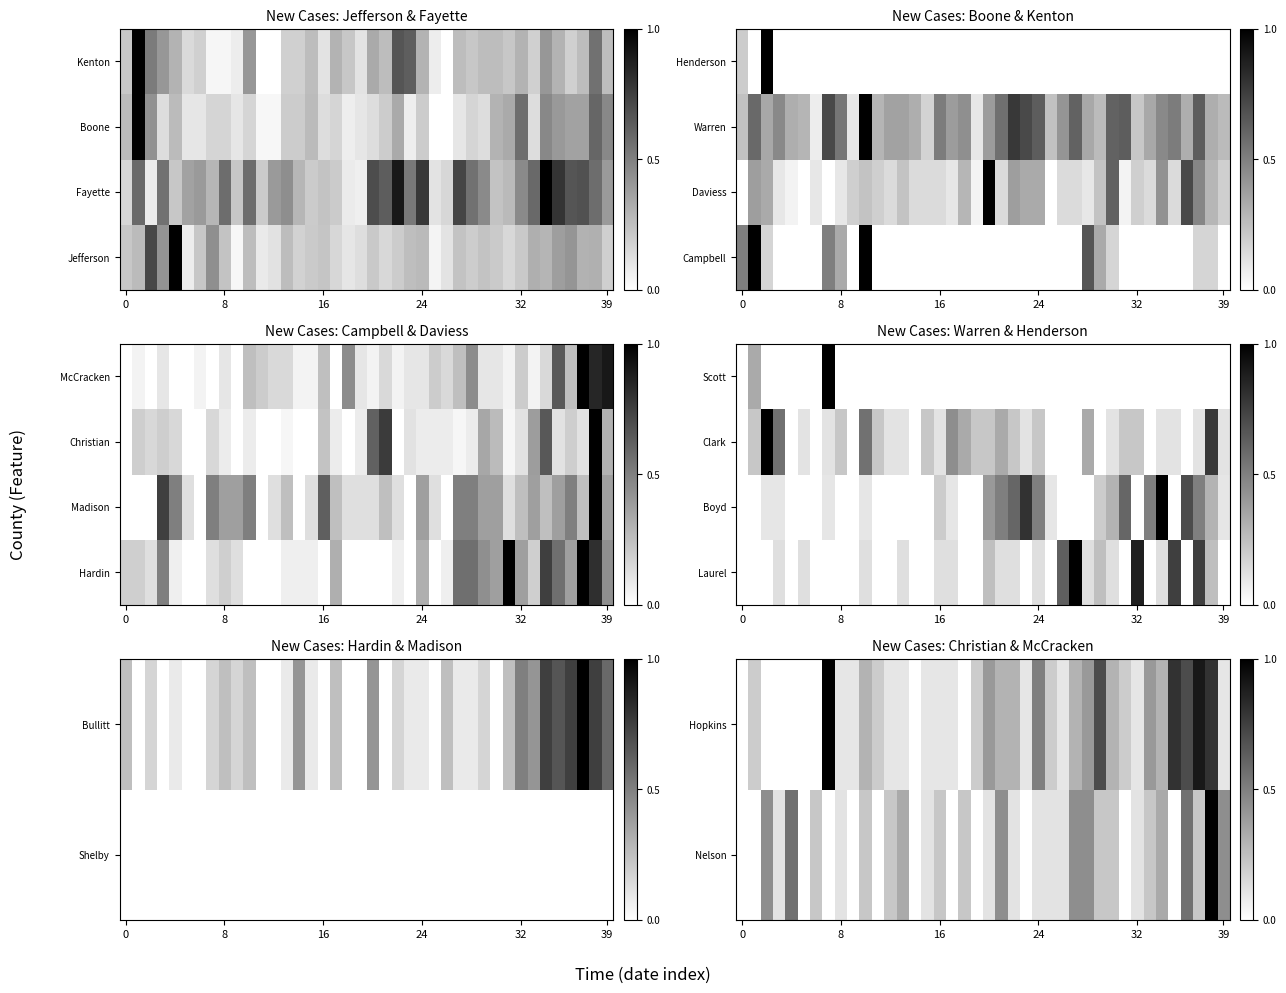

At how many categories does at least one series exceed 0?

38